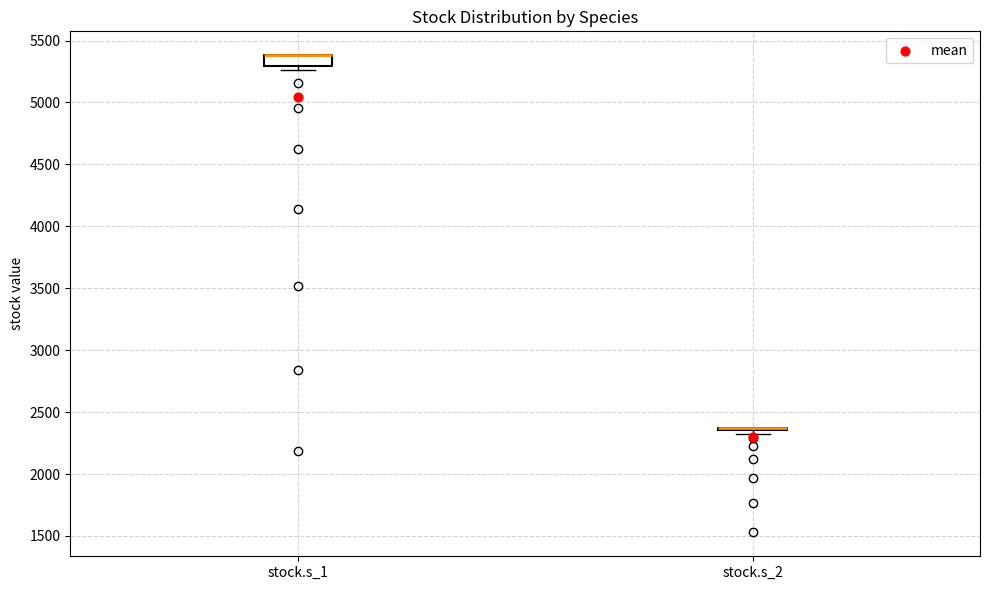

Reading left to right, read every box against the y-axis: the position of its median line, the range the box covers, and the ends of its whiskers. The values are not printed on the chart, so give them approximately, as read against the axis.

stock.s_1: median 5400 (drawn on the box's upper edge), box 5300 to 5400, whiskers 5250 to 5400
stock.s_2: box collapsed to a line at 2400, whiskers 2350 to 2400